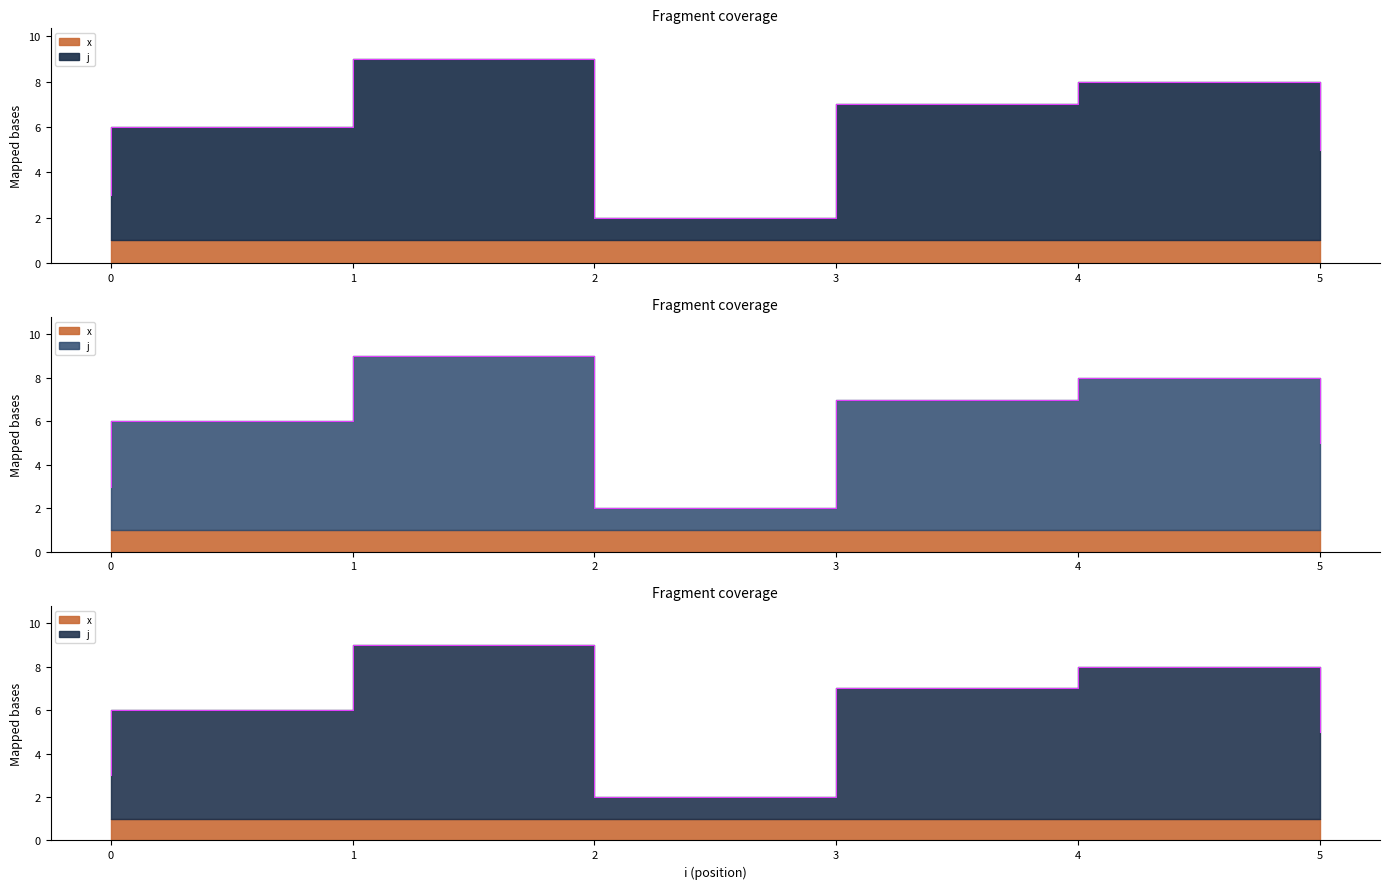

At which label does the data first exceed 6?

1